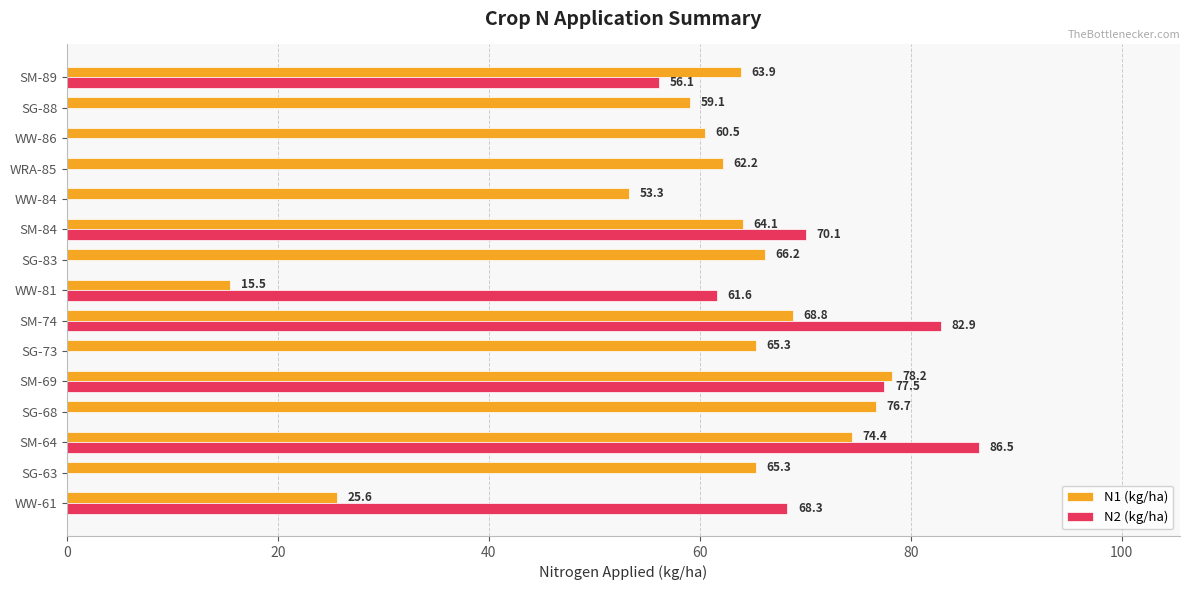

The value of N1 (kg/ha) at SG-83 is 112.2. True or false?

False